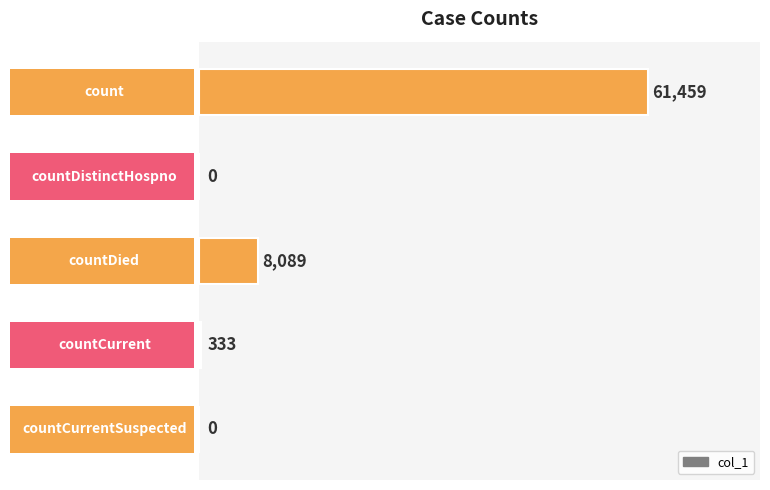

What is the sum of all values?

69881